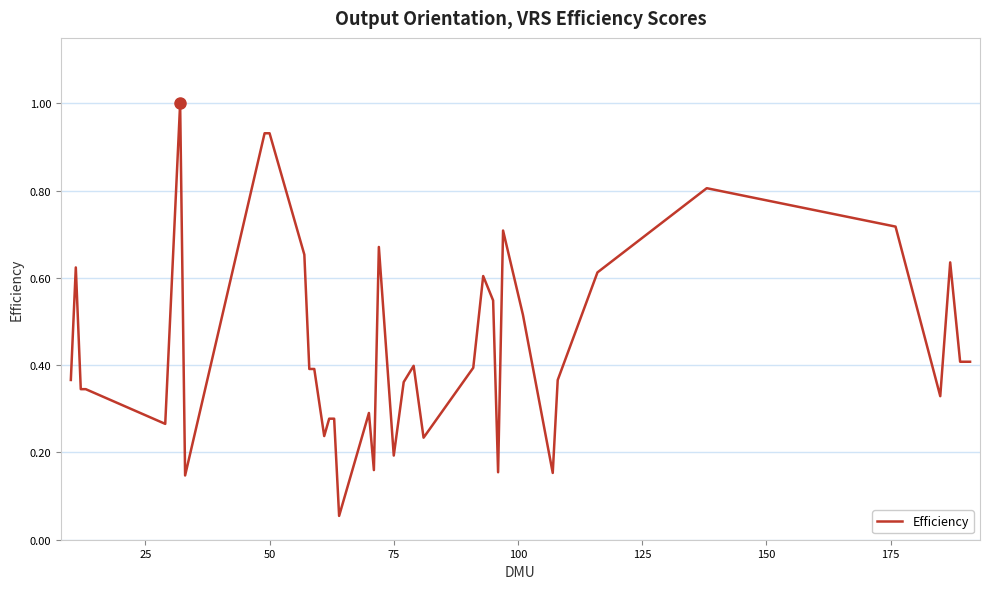

What is the maximum value shown in the chart?

1.0